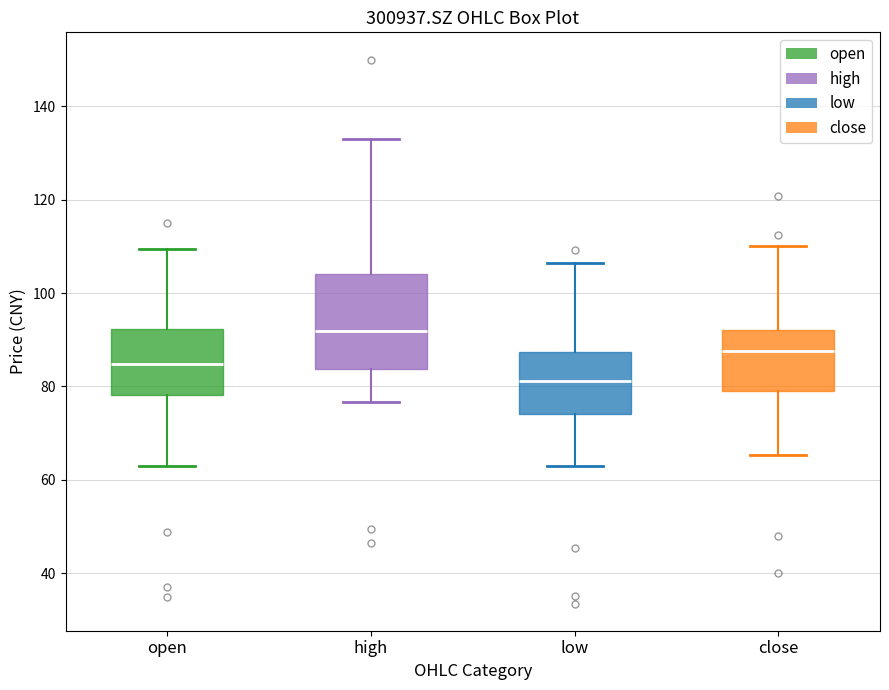

Which box's median line is the lowest?

low